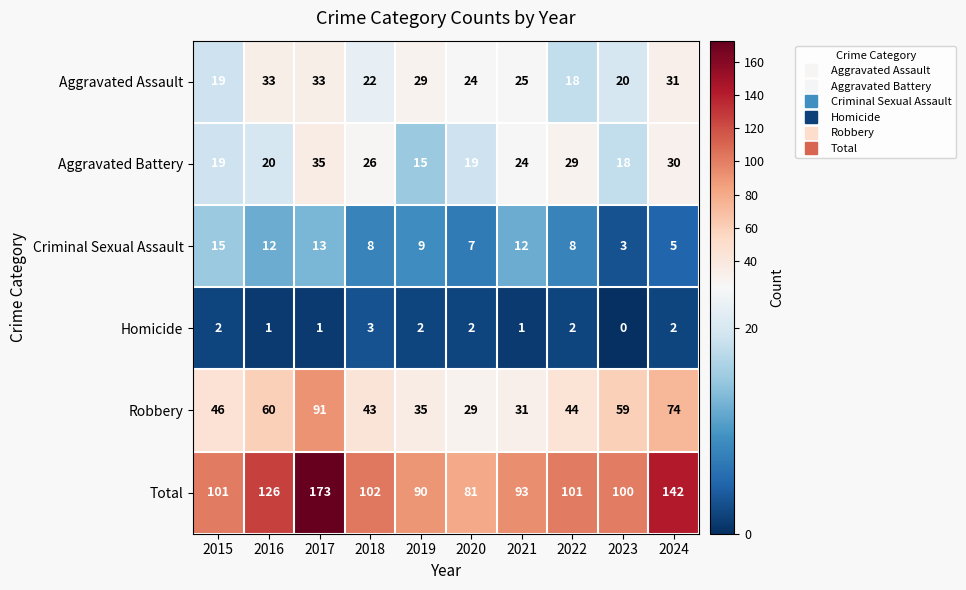

The value of Homicide at 2020 is 1. True or false?

False